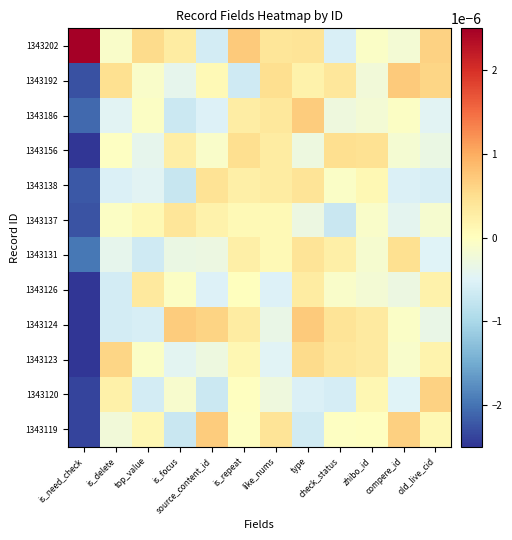

At which category does the chart reach its minimum across all series?

is_need_check